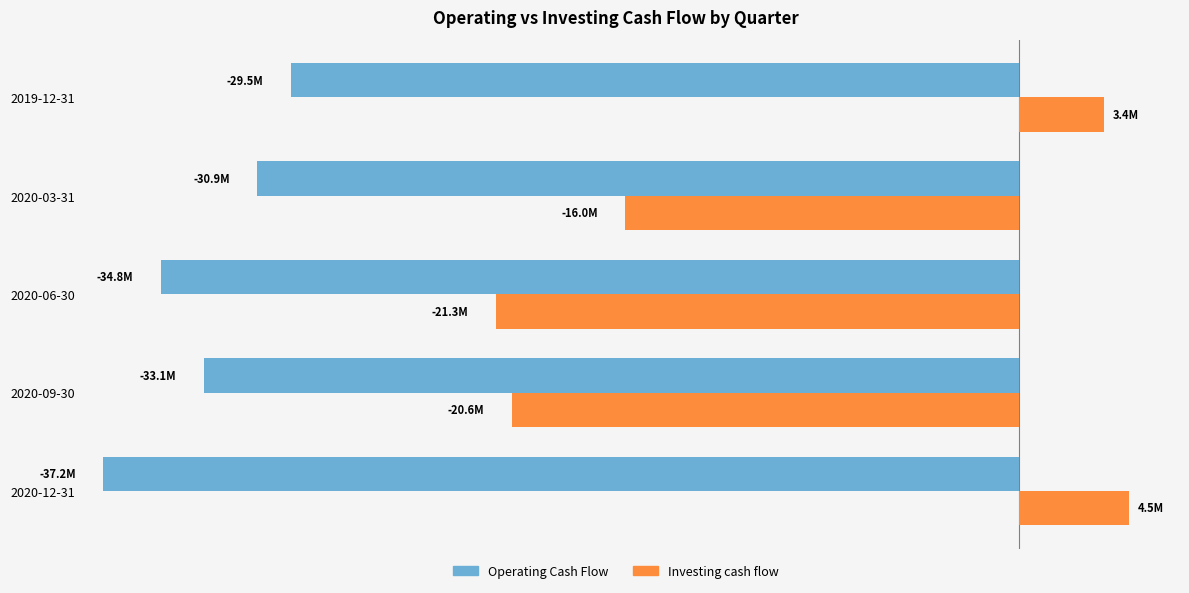

What are all the series names shown in the legend?

Operating Cash Flow, Investing cash flow